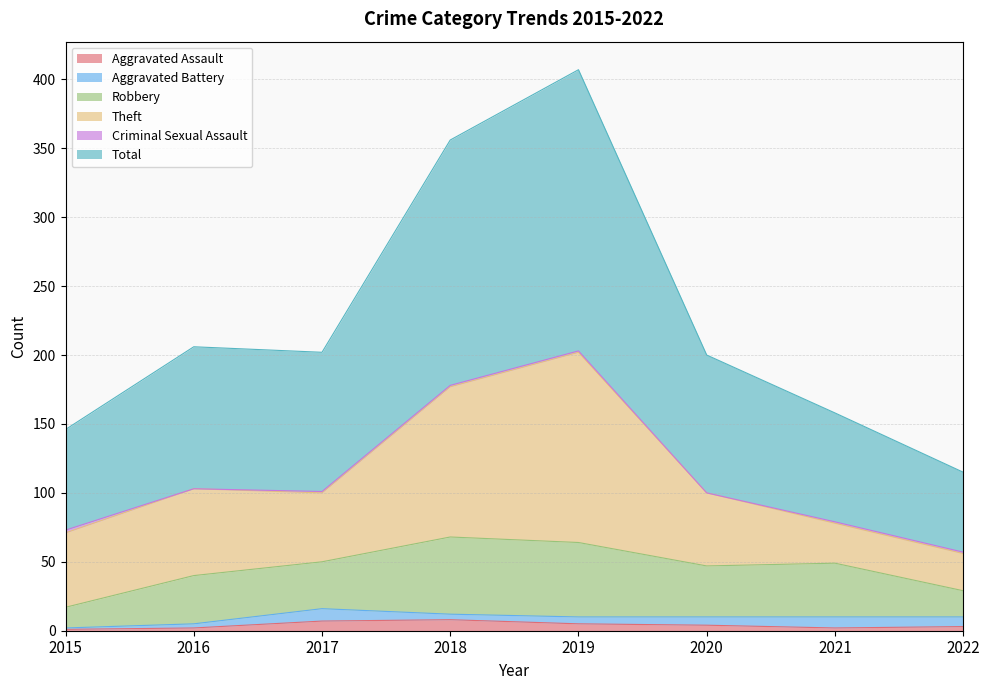

Which series has the widest spread of values?

Total